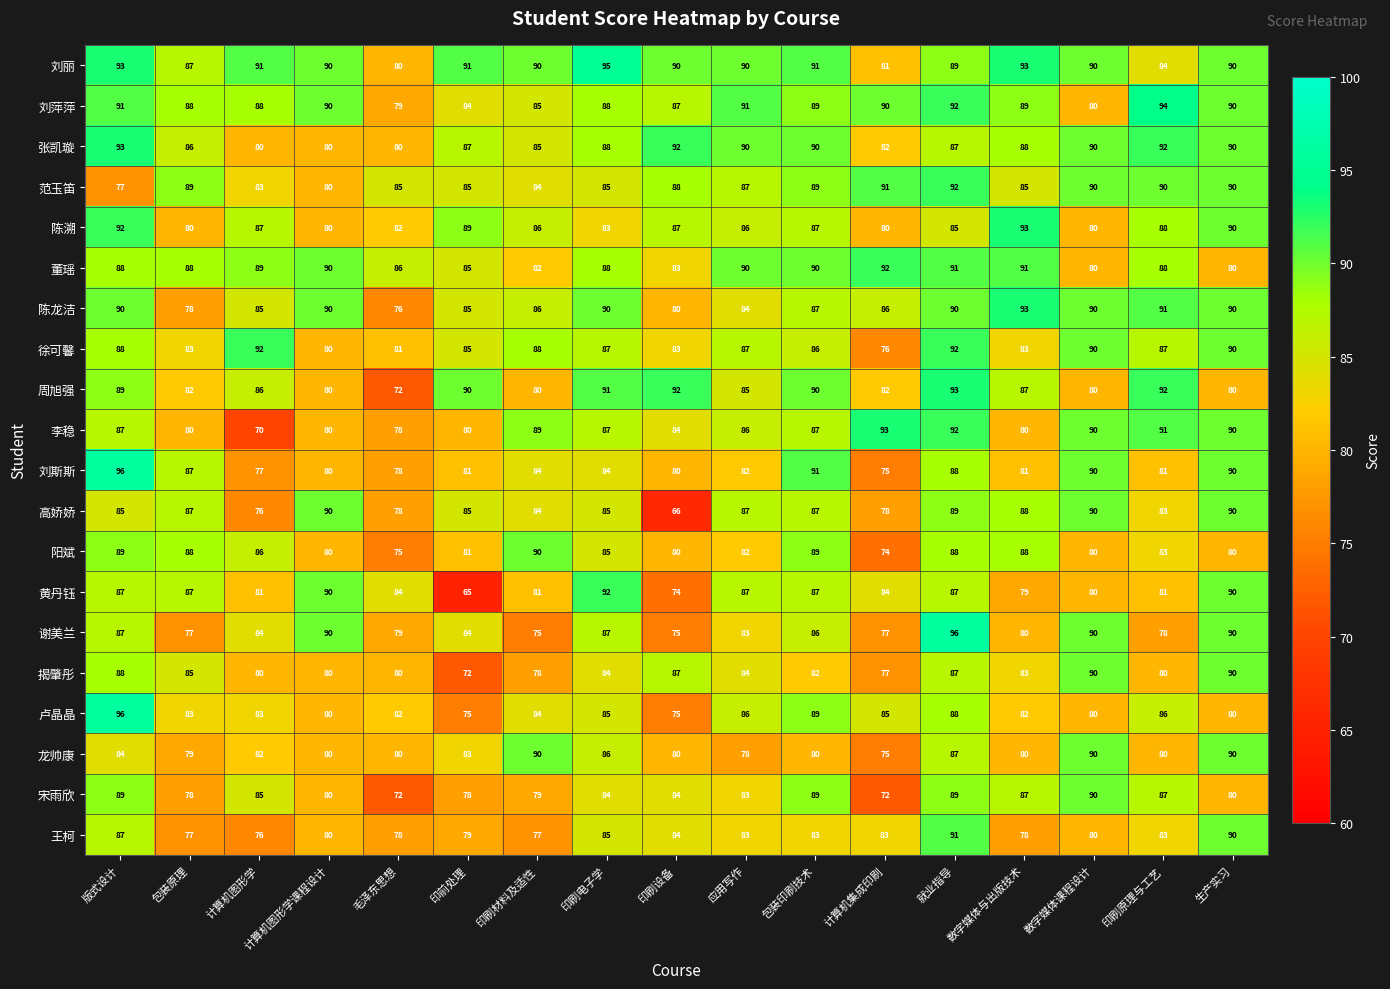

What is the difference between the maximum and minimum values in the 陈溯 series?

13